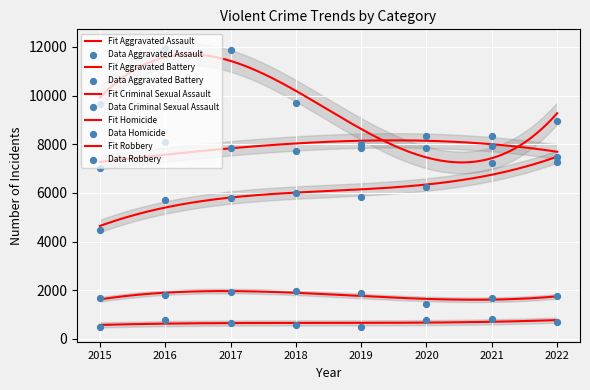

At which category is the sum across all series the highest?

2016